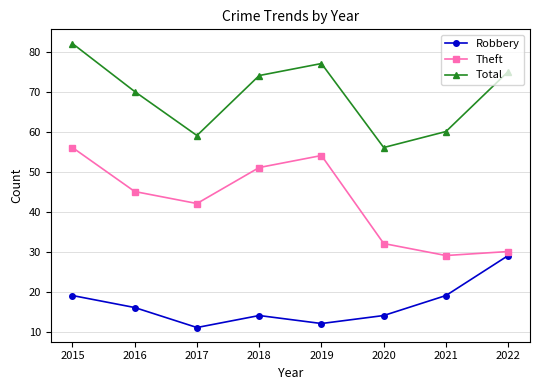

In Total, how many points are higher than both neighbors (excluding endpoints)?

1